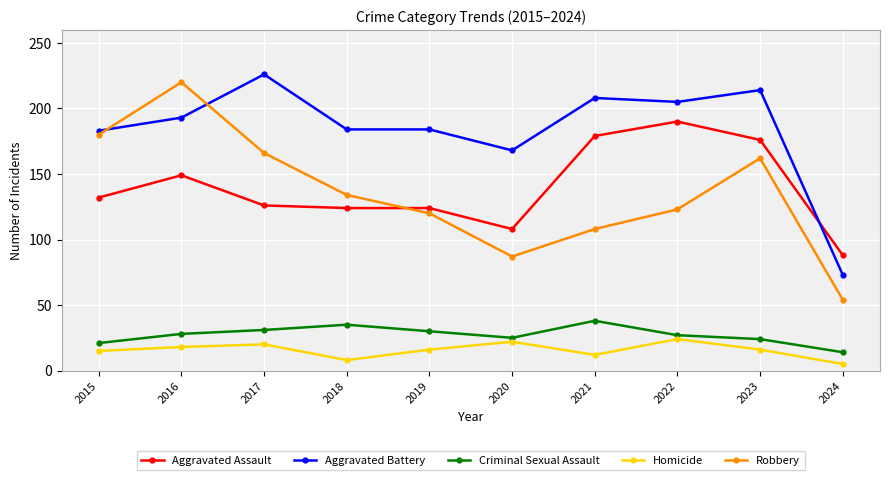

What is the total value across all series at 2016?

608